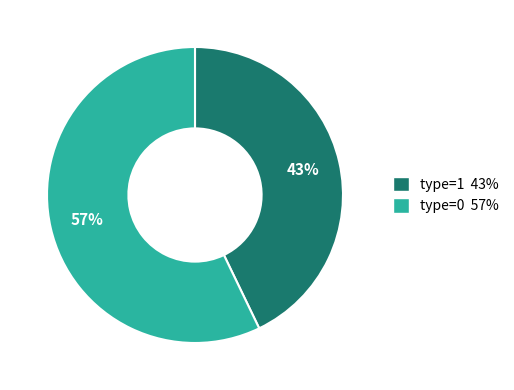

To the nearest percent, what percentage of the pie is type=0 57%?

57%